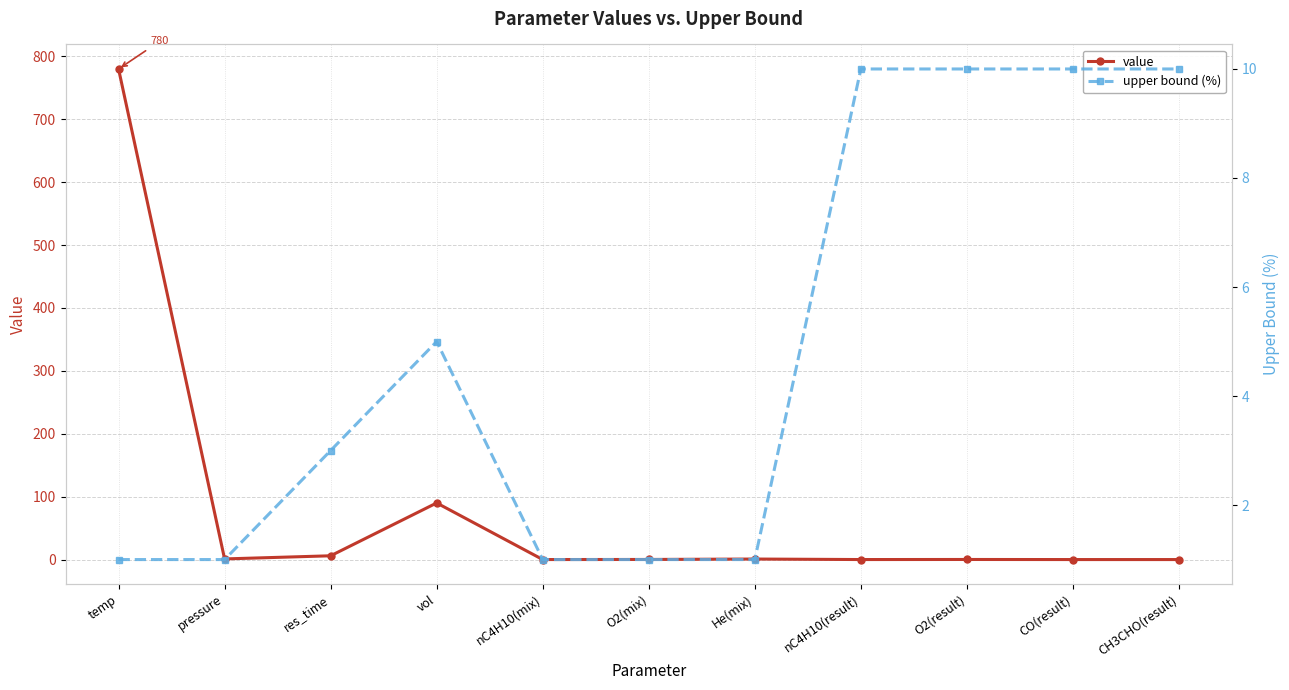

What is the total value across all series at CO(result)?

10.0